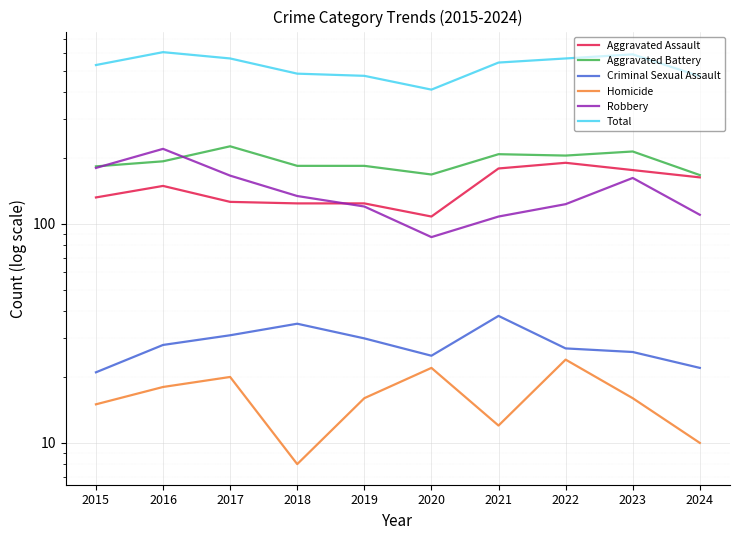

True or false: Total and Aggravated Battery intersect in this chart.

False